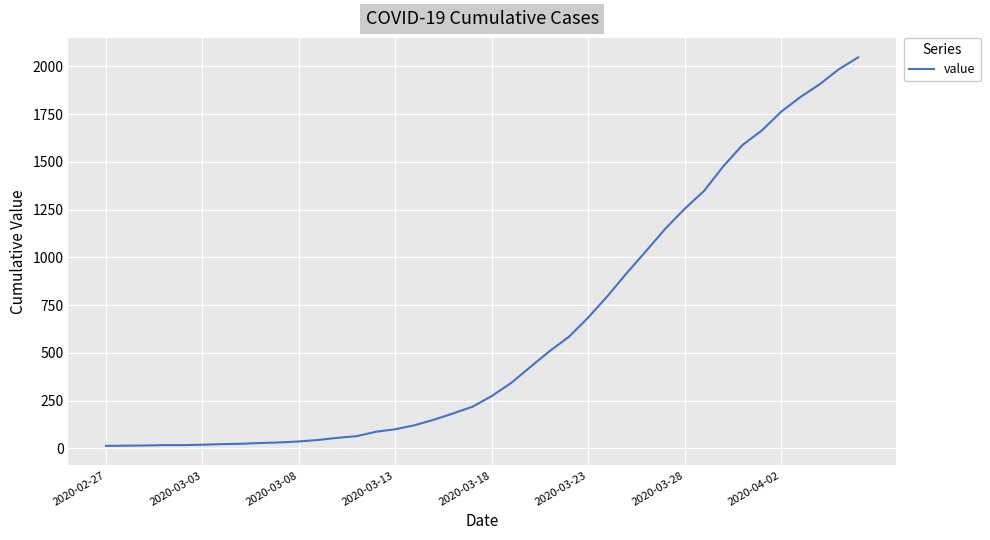

What is the difference between the maximum and minimum values?

2034